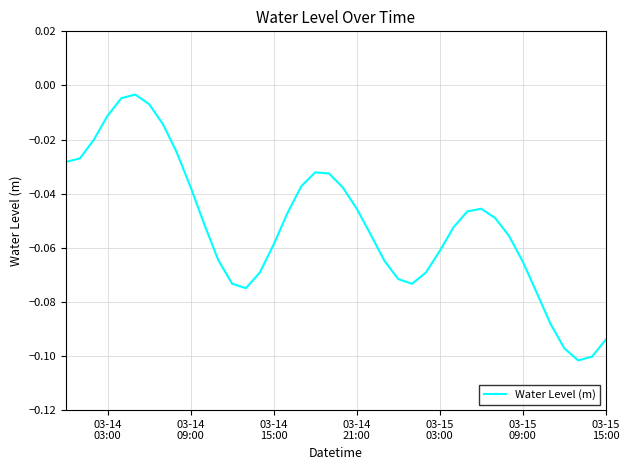

What is the value of the 28th point from the left?

-0.1